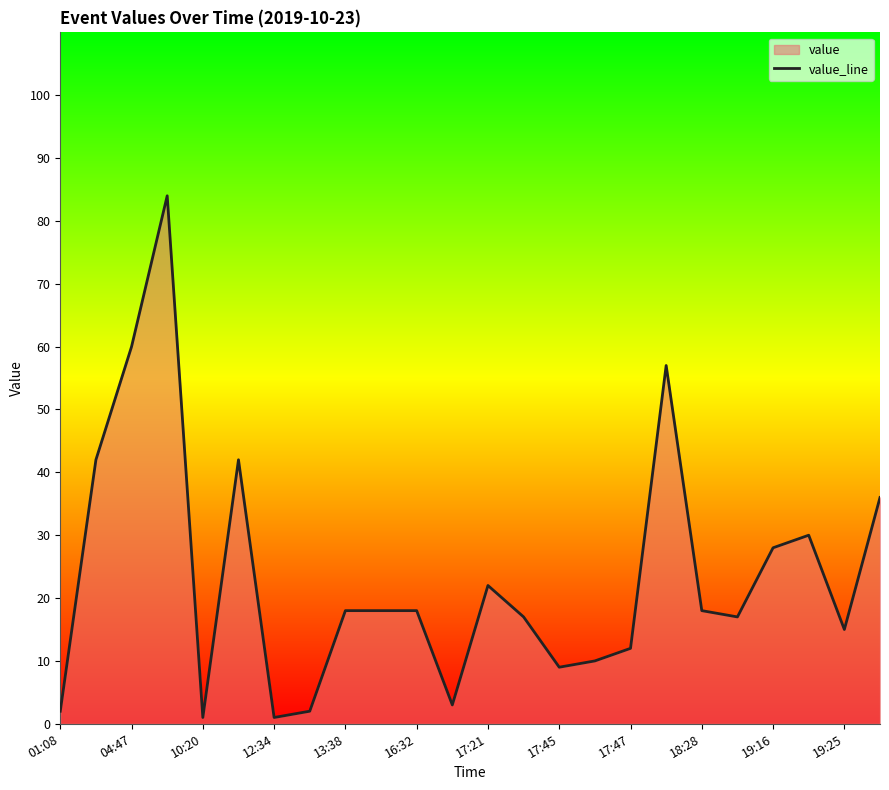

What is the difference between the maximum and minimum values?

83